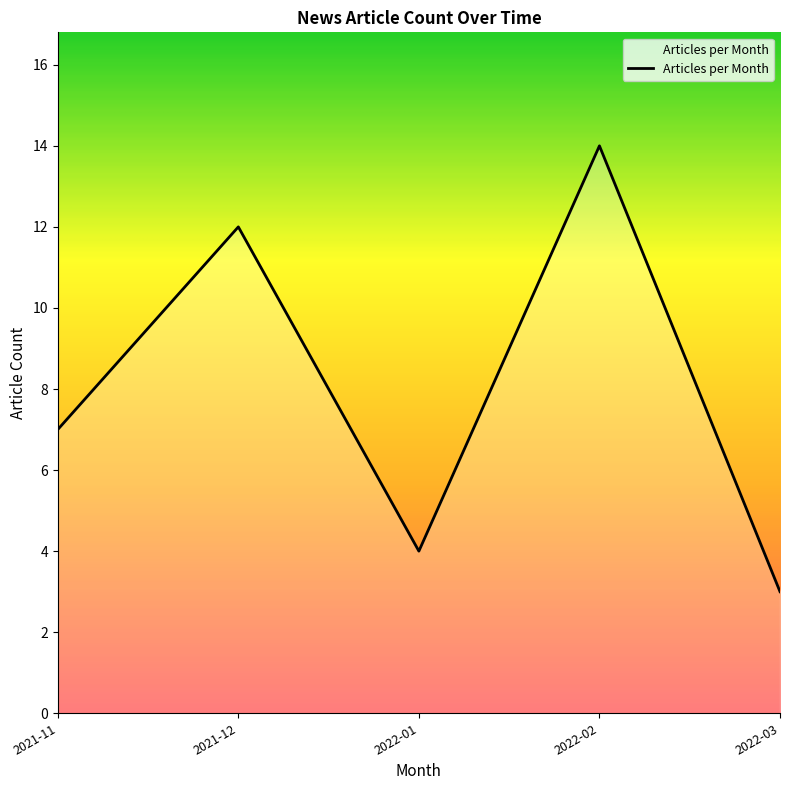

What is the approximate value at 2021-11, to the nearest 5?

5